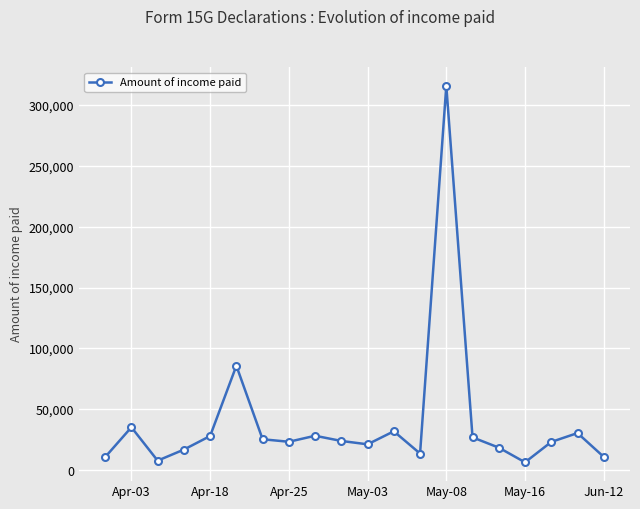

True or false: the data has more than 1 interior local peaks.

True